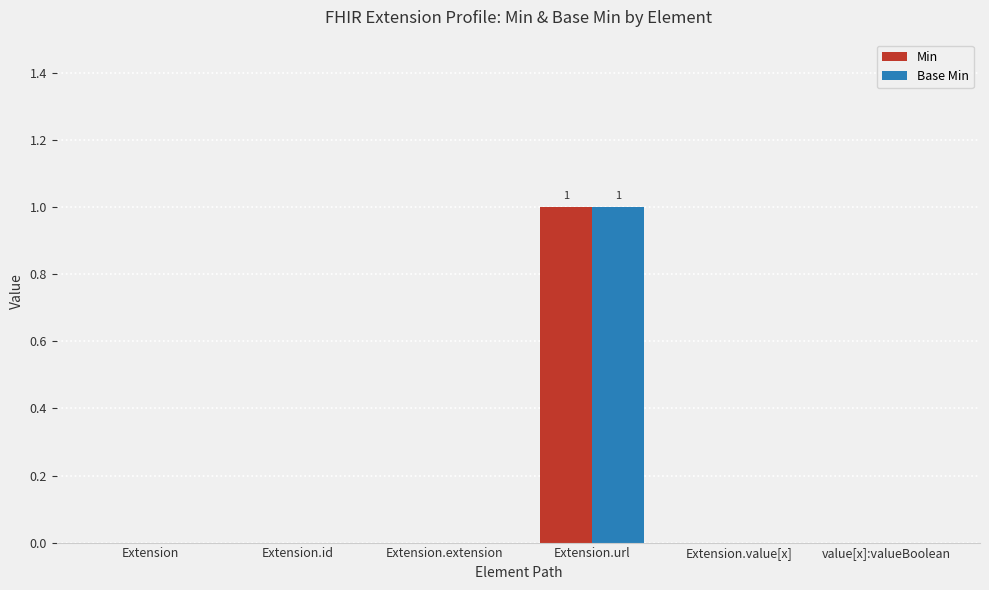

At which category does the chart reach its peak across all series?

Extension.url